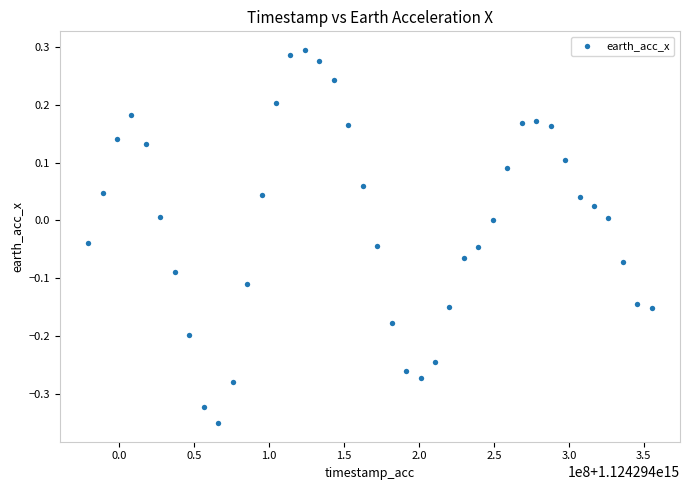

What is the range of X values (max minus min)?

375965520.0